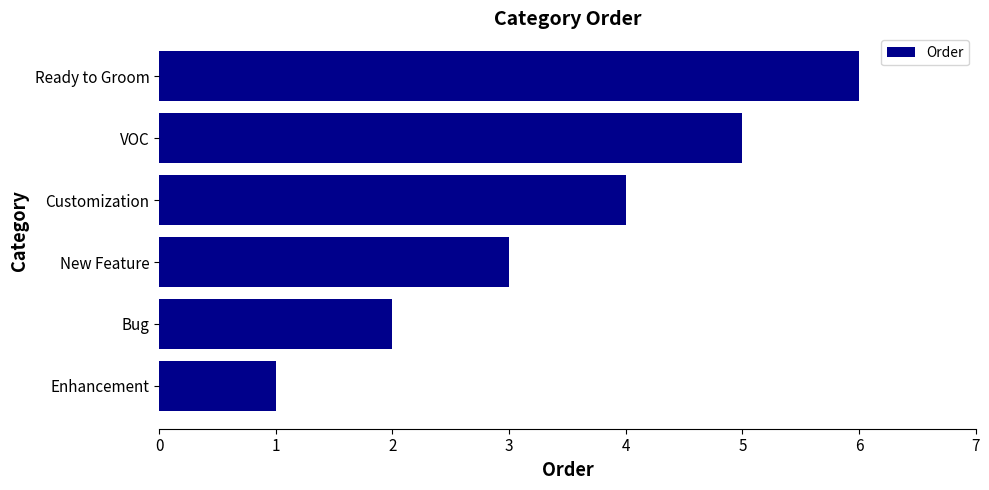

What is the maximum value shown in the chart?

6